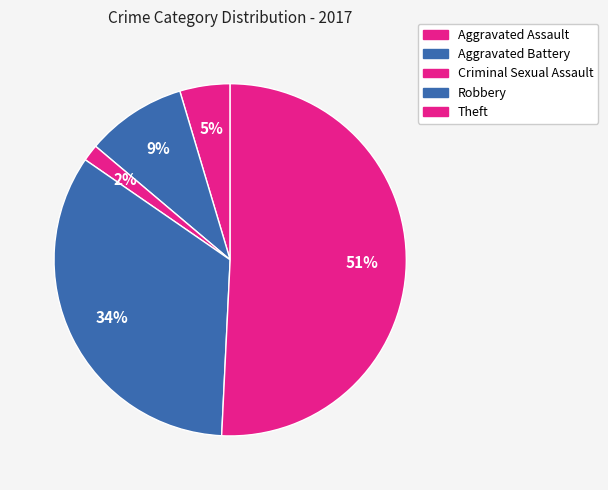

How many segments does this pie chart have?

5